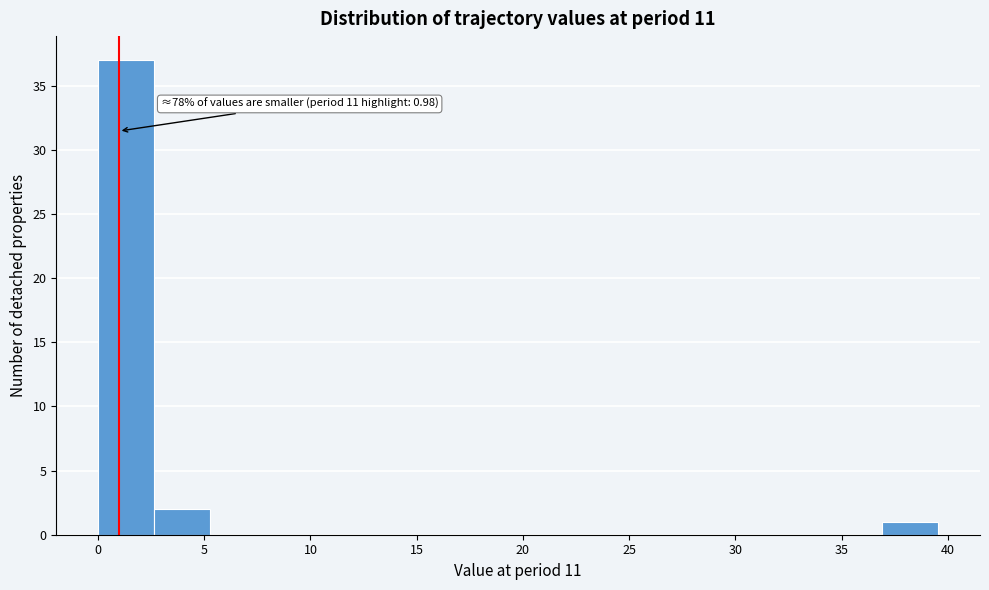

Over which range of the x-axis is the bar tallest?

0.0 to 2.5